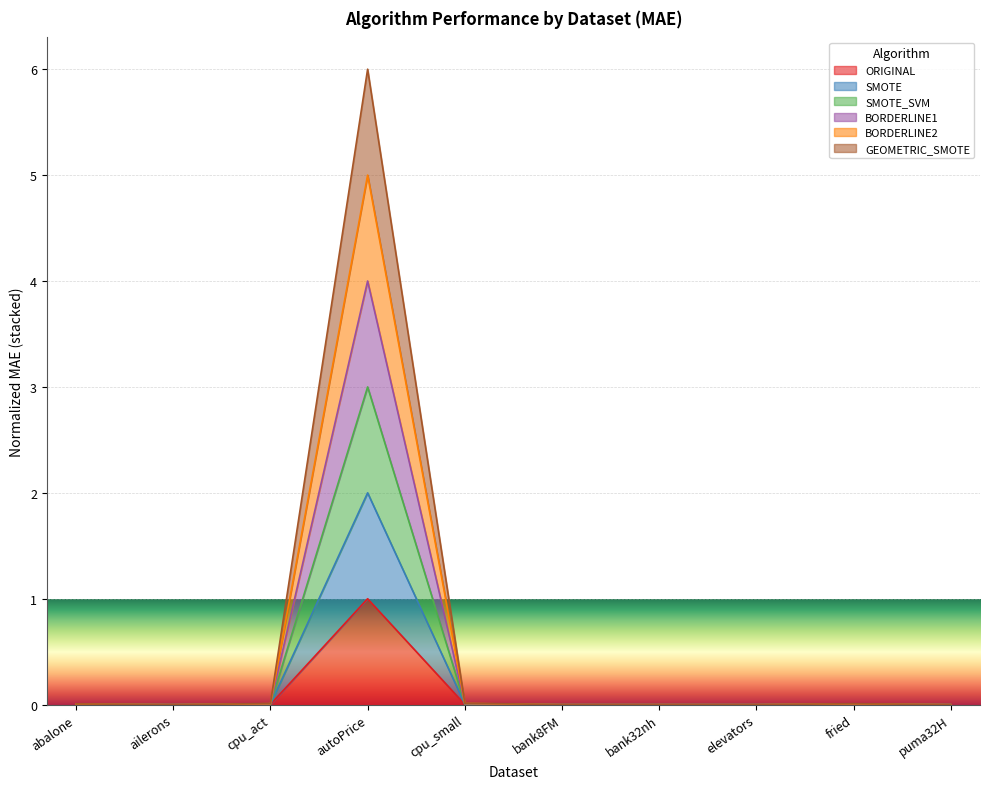

How many interior local valleys does the SMOTE series have?

3